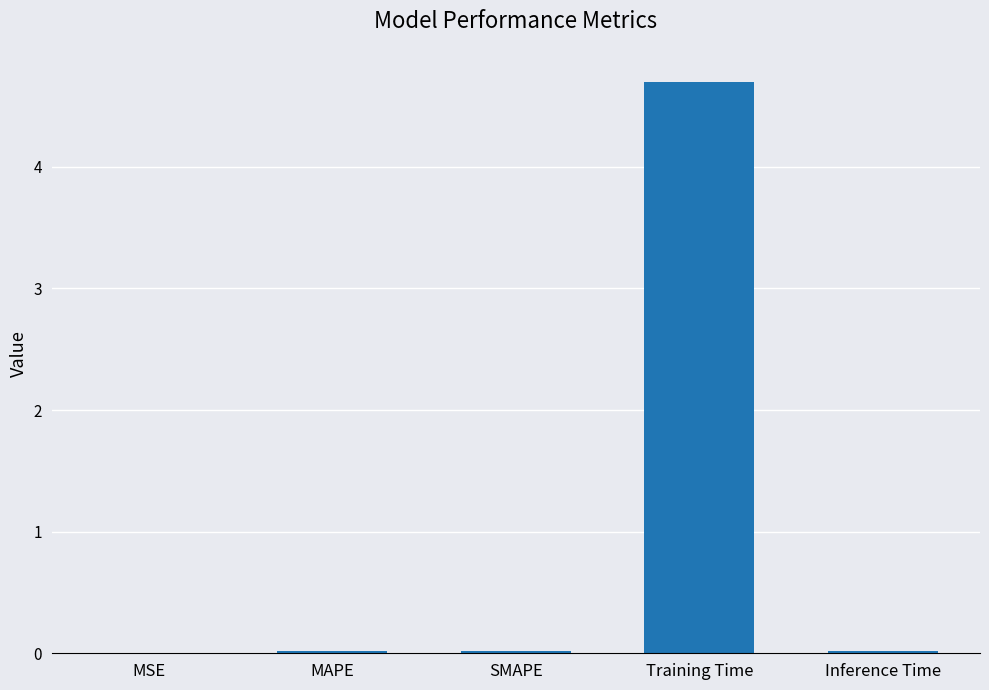

How many data points does each series have?

5